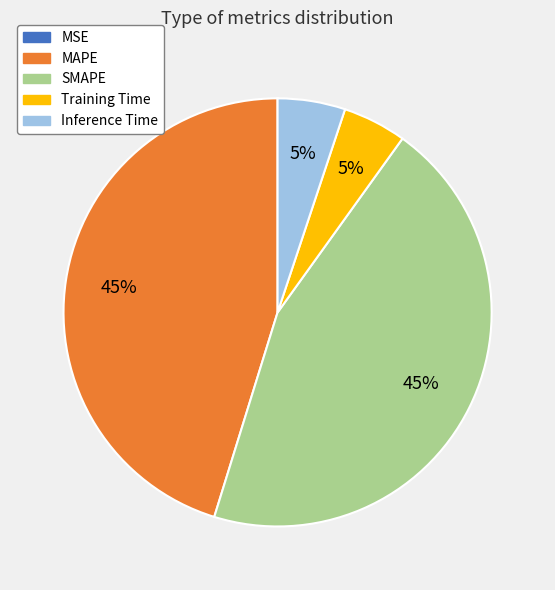

To the nearest percent, what portion does MAPE represent?

45%